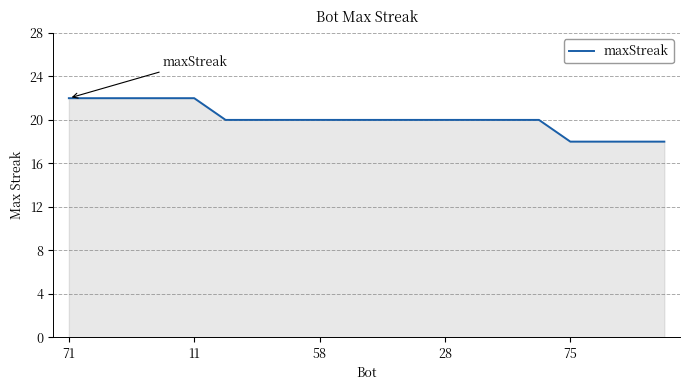

What is the minimum value shown in the chart?

18